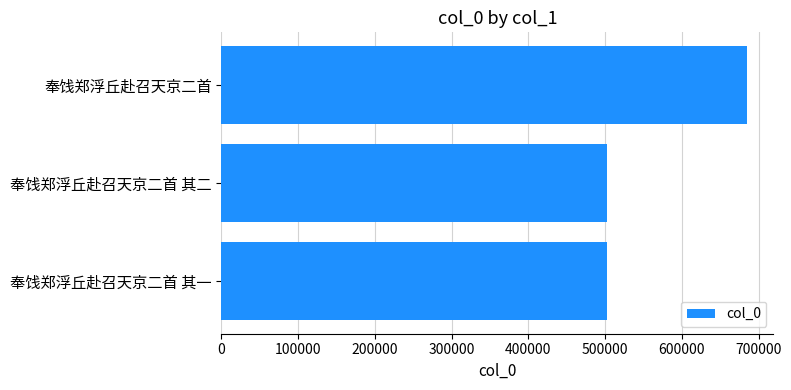

What is the sum of all values?

1690667